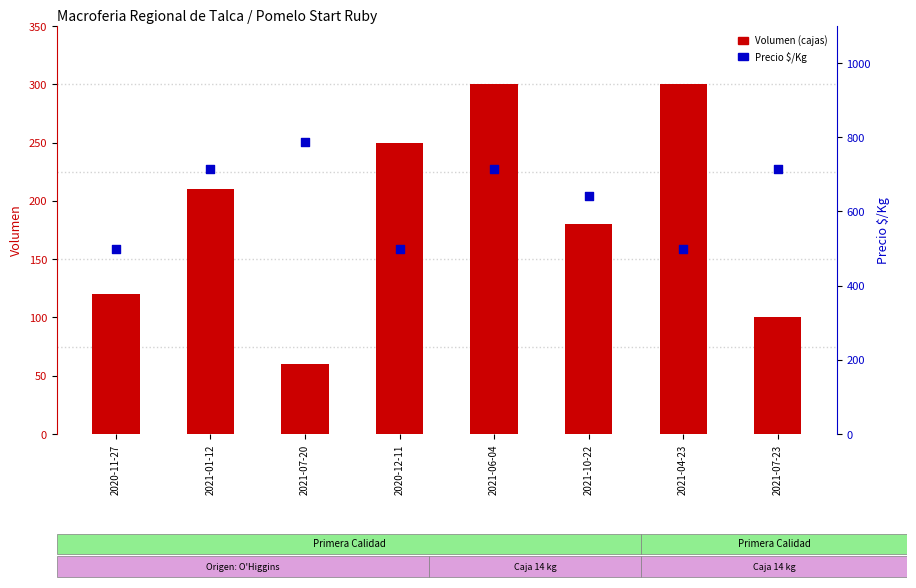

Which series has the largest Y range (max minus min)?

Precio $/Kg